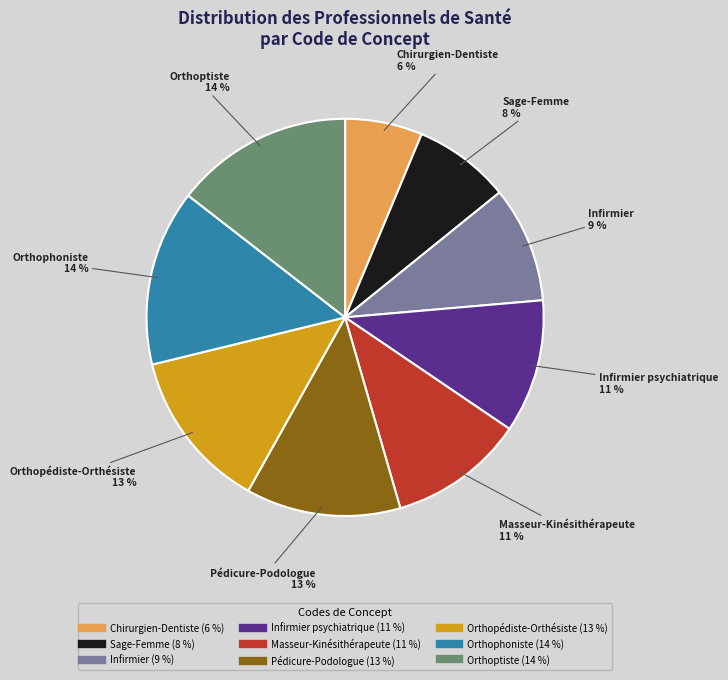

To the nearest percent, what is the difference between the largest and smallest slice percentages?

8%